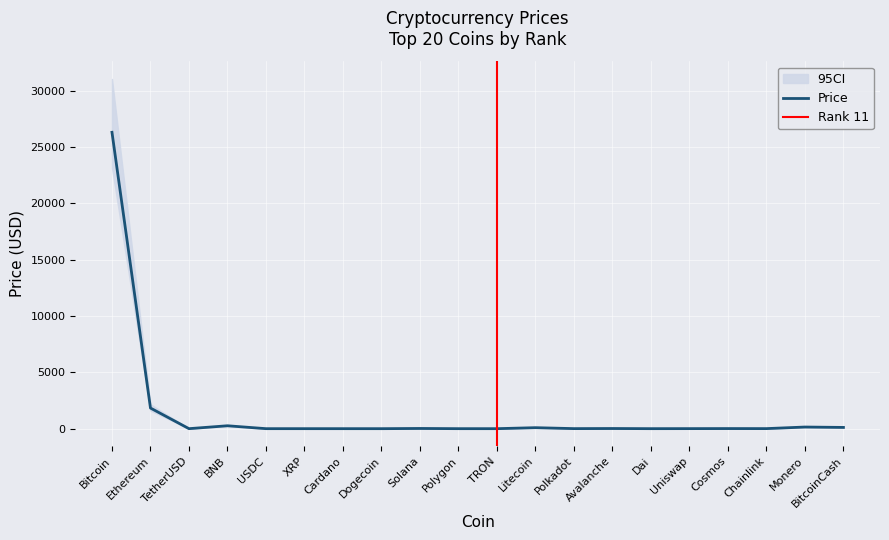

Count the number of values greater than 5.

11